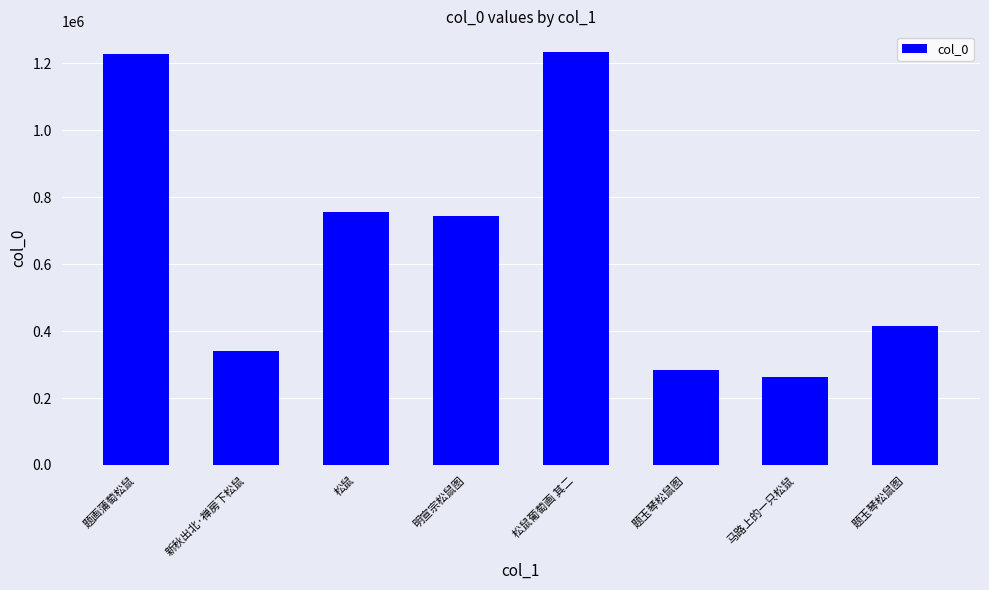

How many bars are there in total?

8